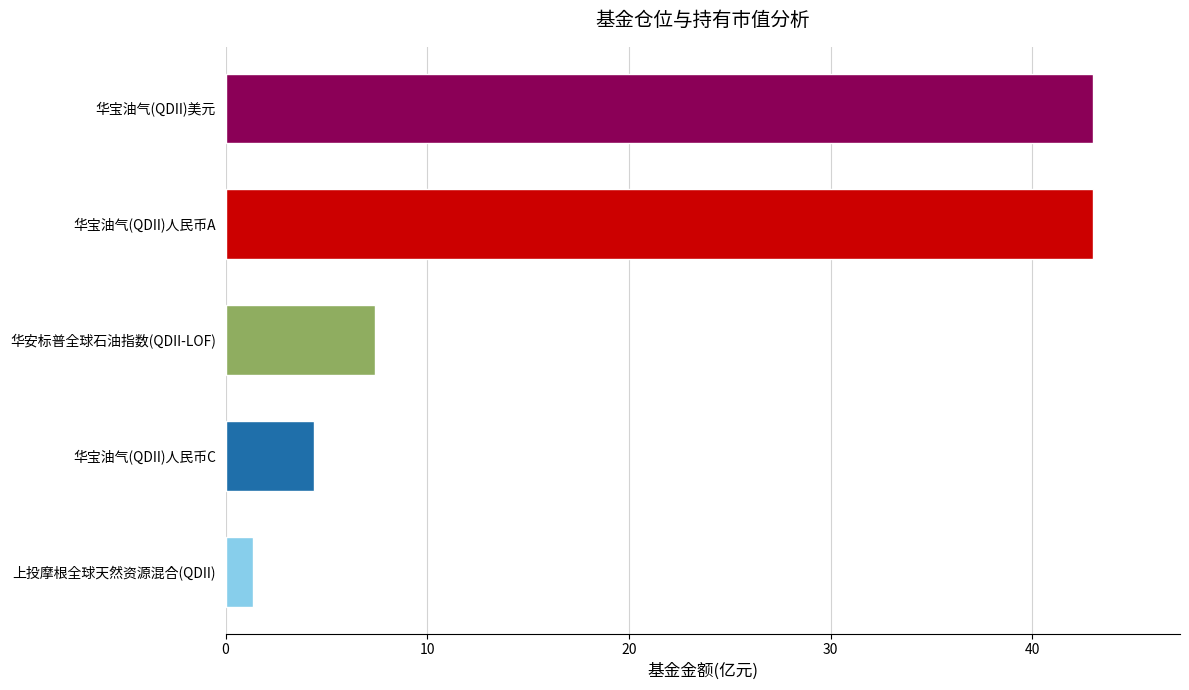

Are the bars horizontal?

Yes